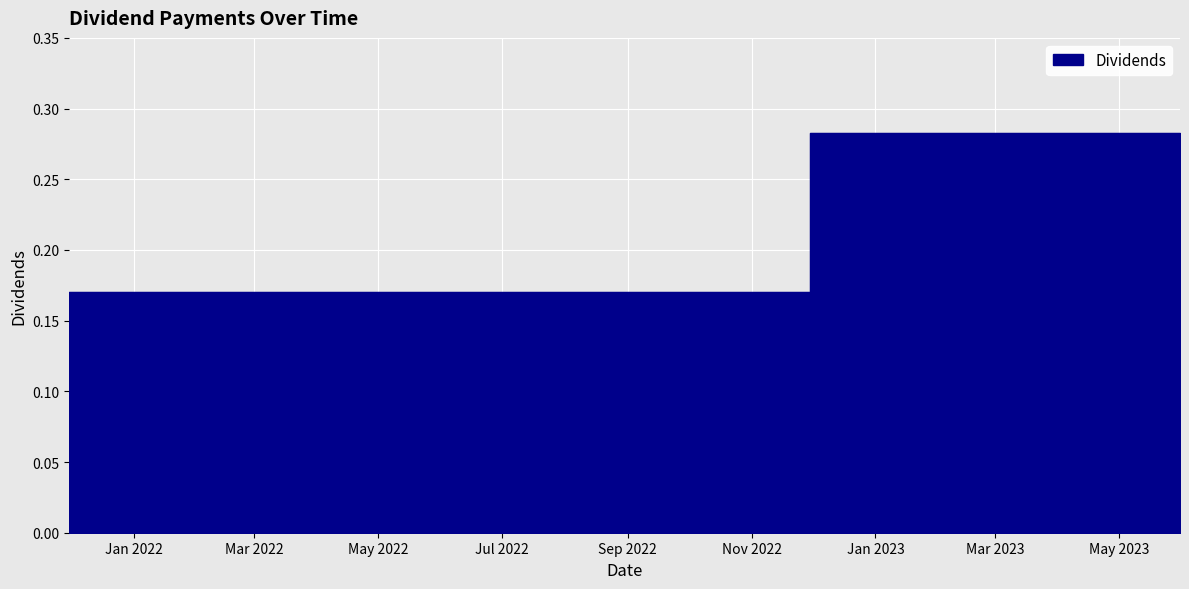

What is the sum of all values?

1.5